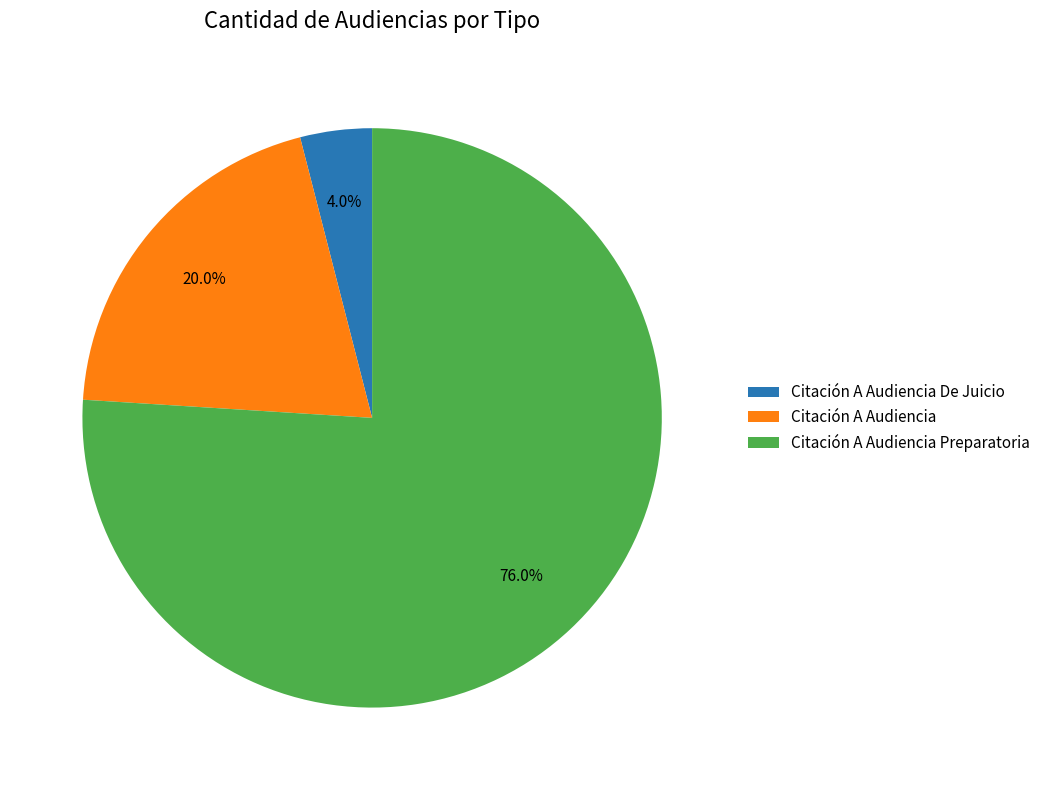

To the nearest percent, what is the difference between the Citación A Audiencia Preparatoria and Citación A Audiencia De Juicio slice percentages?

72%